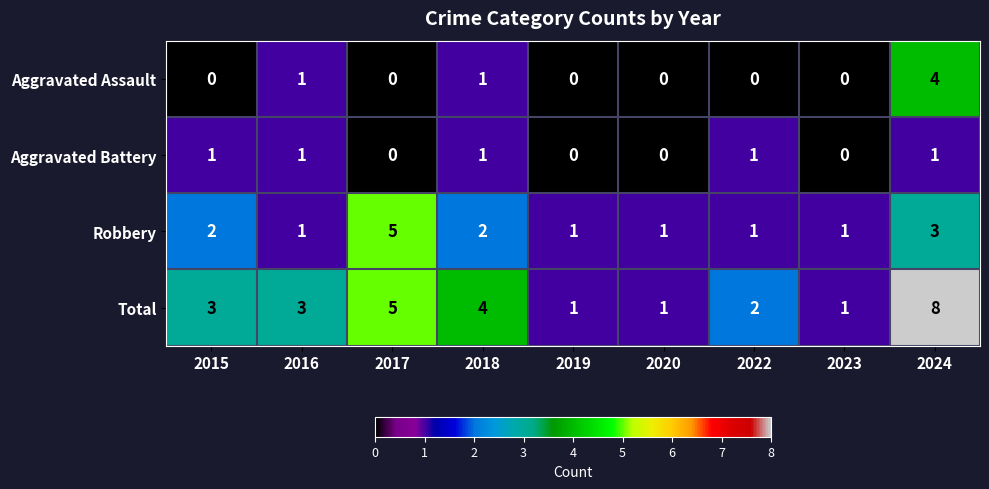

At which category is the sum across all series the highest?

2024